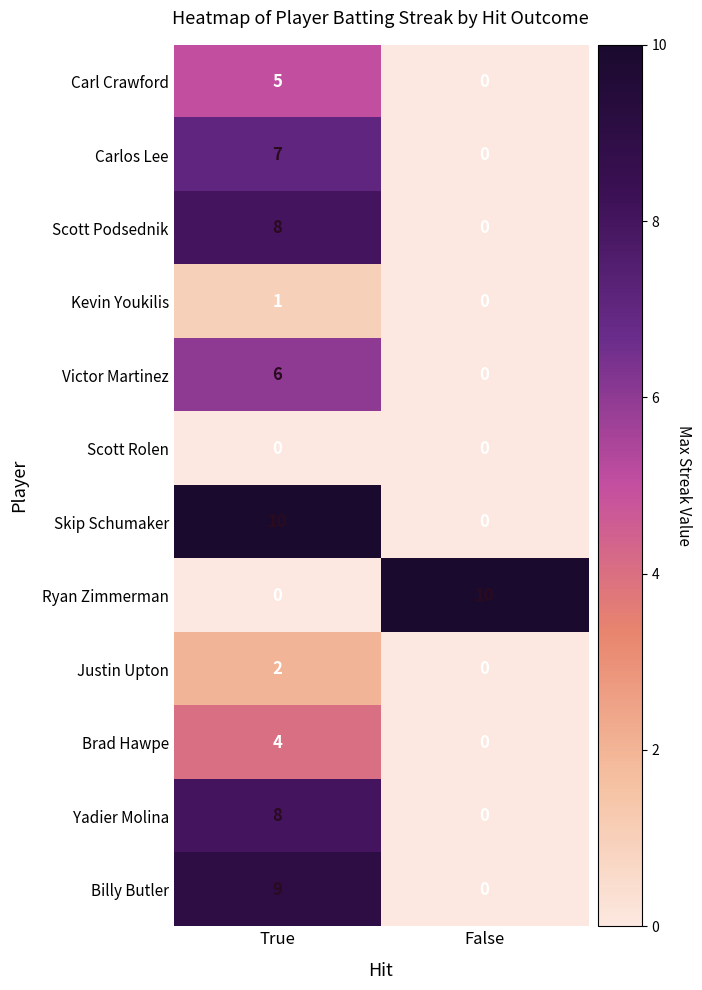

Where is Billy Butler nearest to the value 4?

False